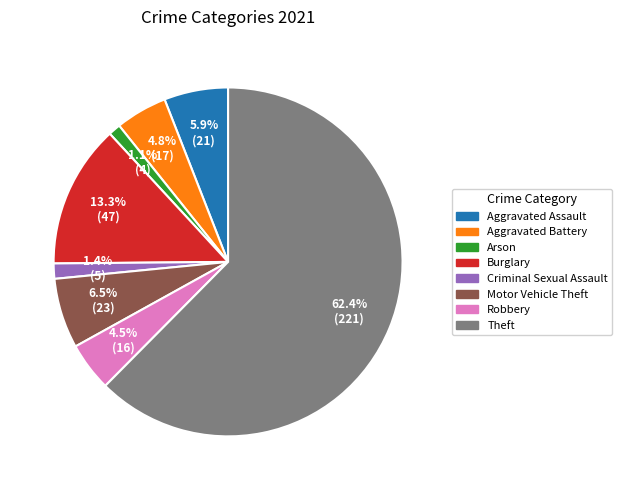

Combined, what portion of the pie is Motor Vehicle Theft and Criminal Sexual Assault?

7.9%